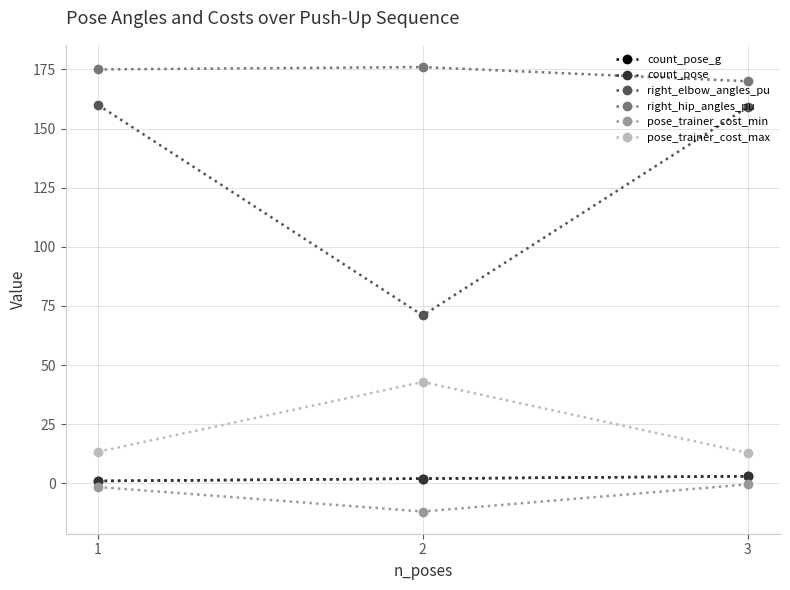

At which category is the sum across all series the highest?

1